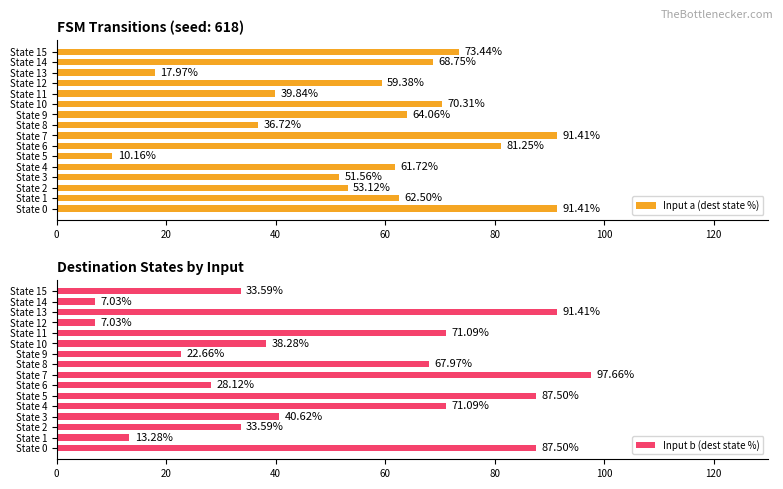

At which label does Input b (dest state %) reach its peak?

State 7